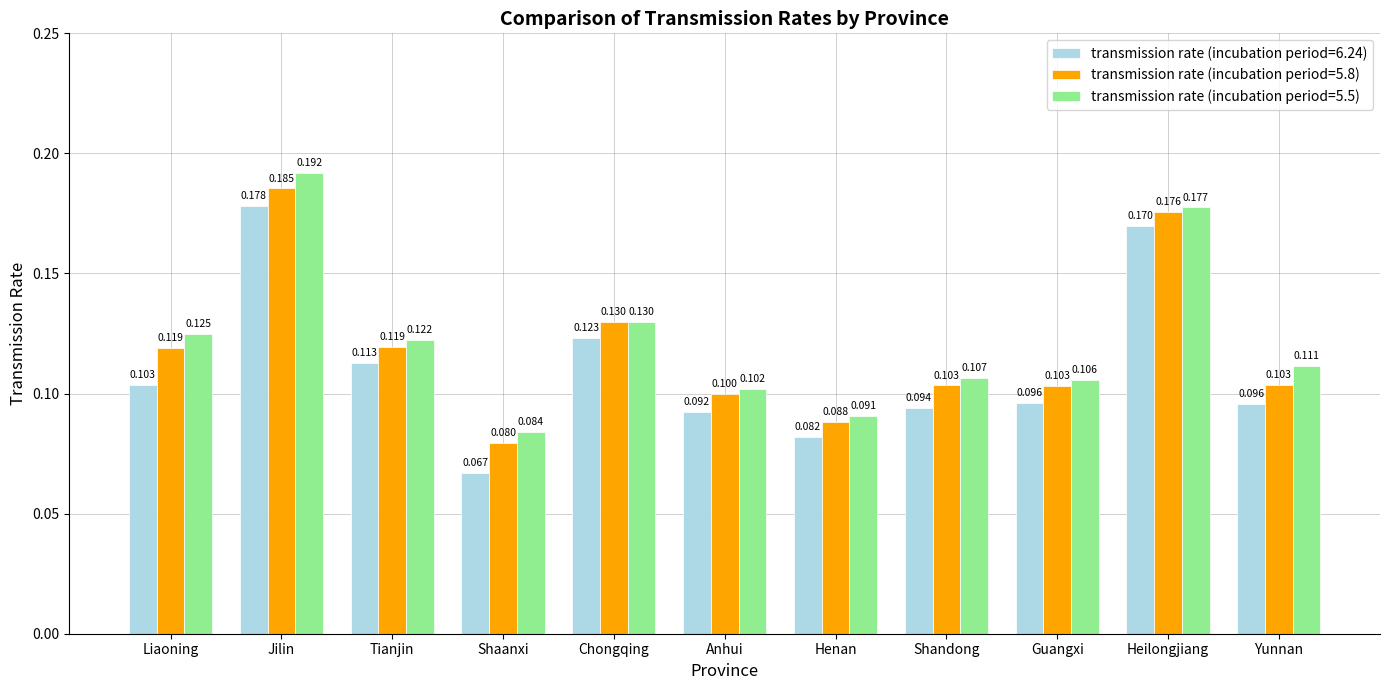

How many groups of bars are there?

11